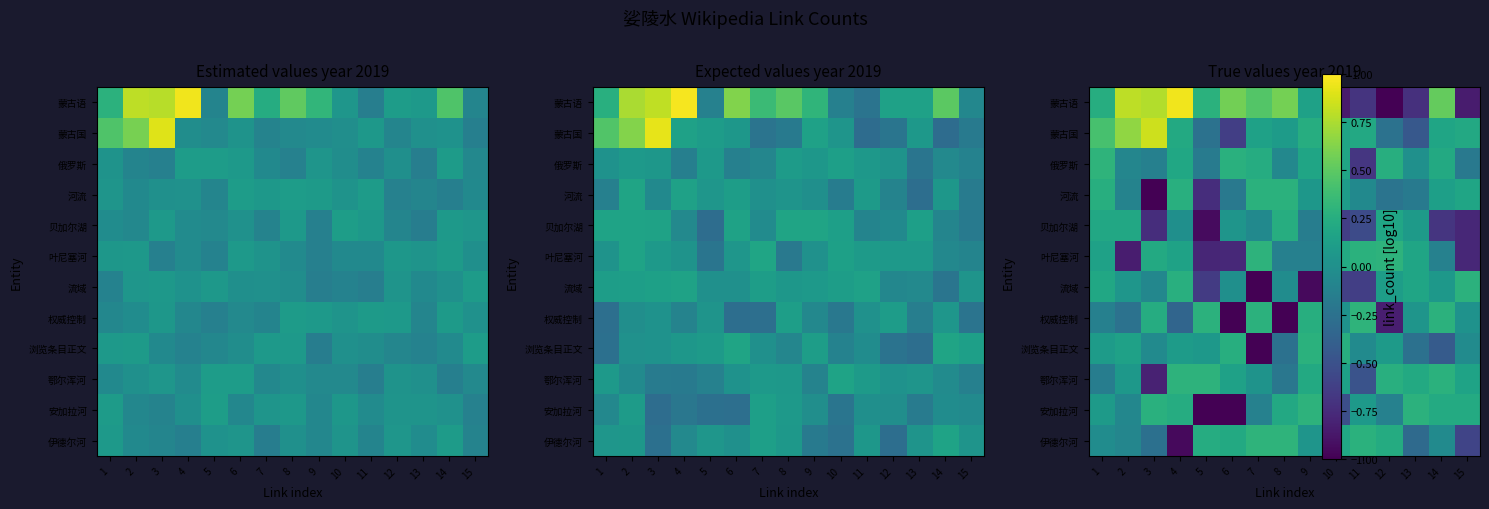

The value of 伊德尔河 at 3 is -0.4. True or false?

False